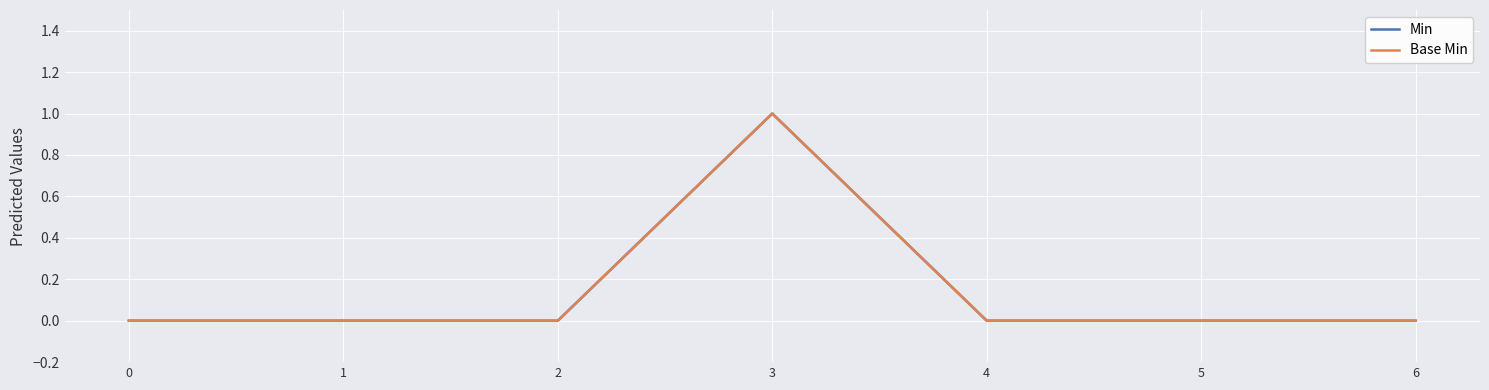

Does the chart display data point markers on the line(s)?

No